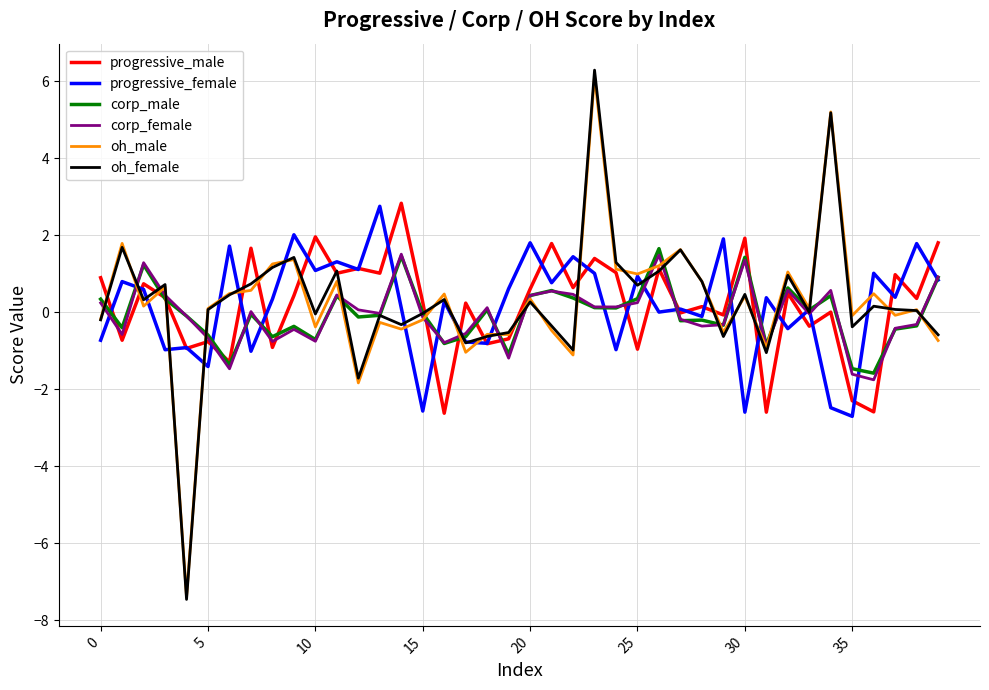

Which series has the widest spread of values?

oh_female